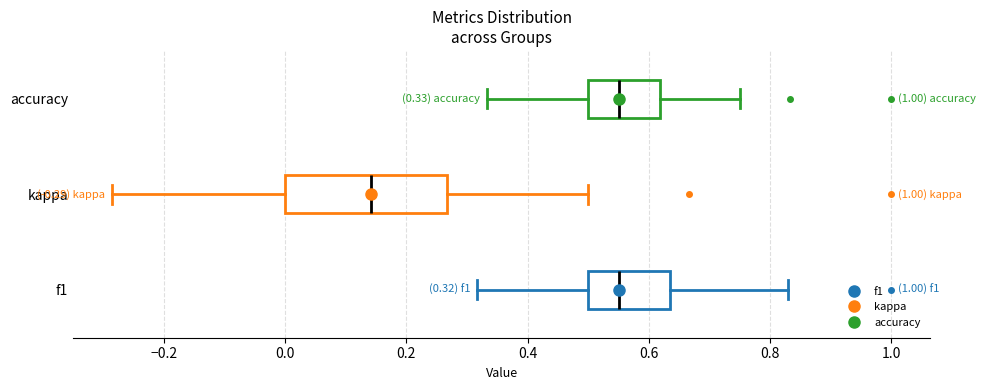

Comparing the boxes themselves (not the whiskers), which one is the widest?

kappa